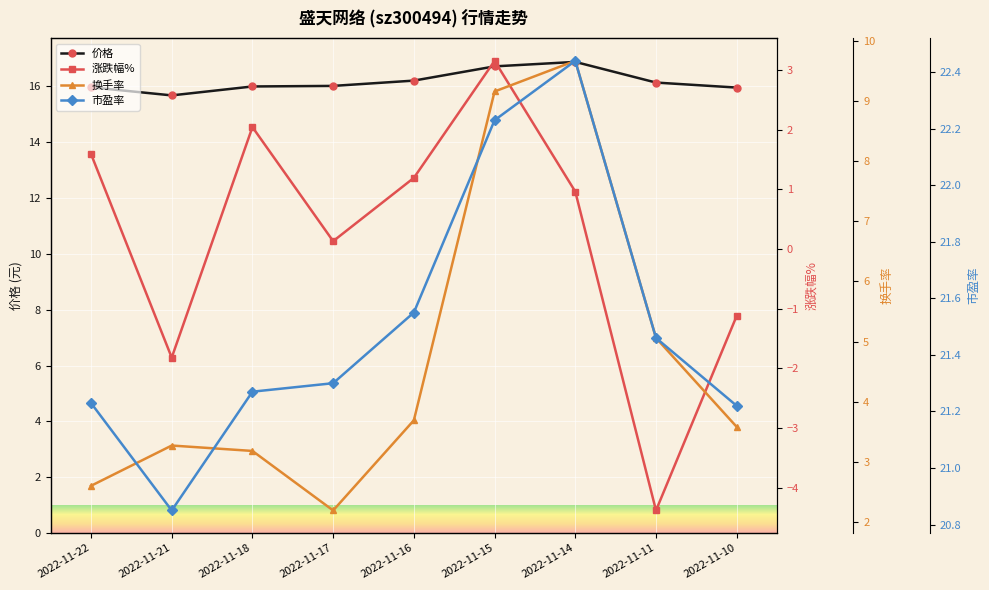

At which category does 换手率 reach its first local peak?

2022-11-21